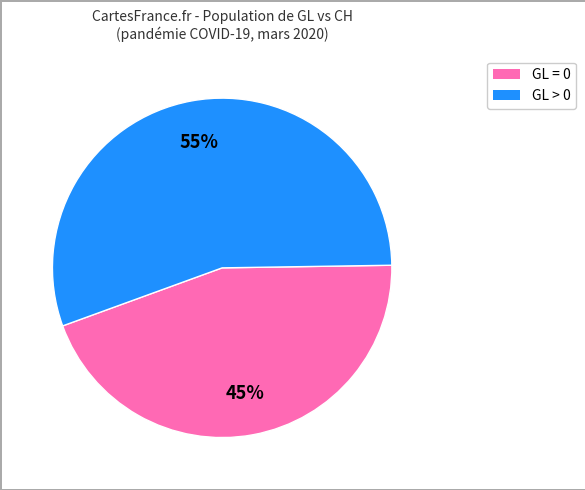

To the nearest percent, what is the average slice percentage?

50%